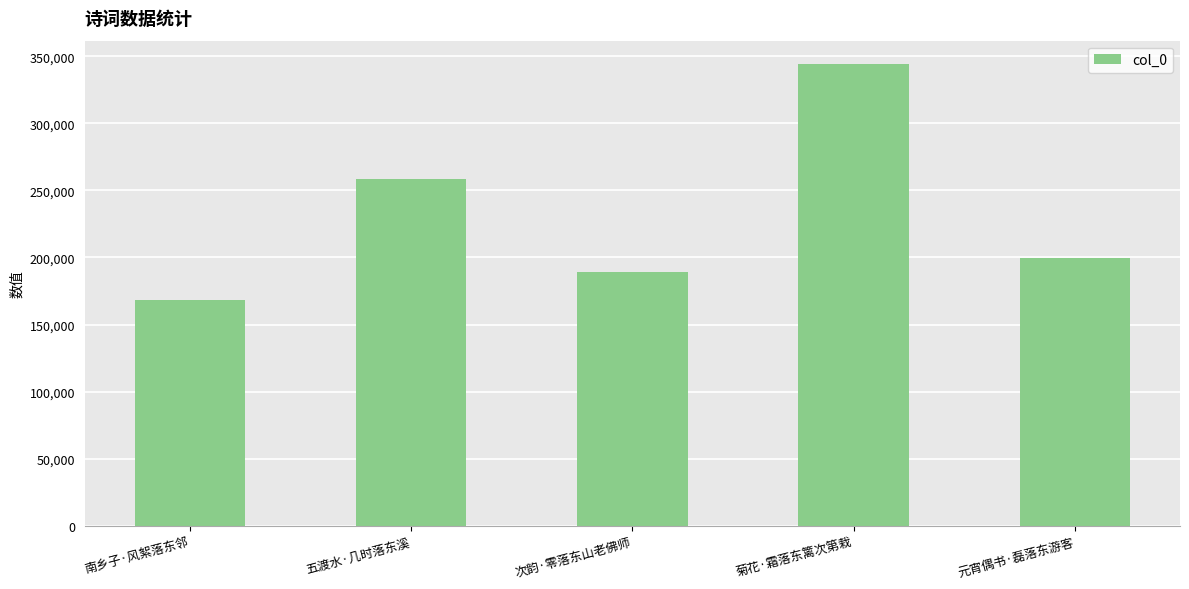

Reading right to left, transcribe all the data shown in this chart.

元宵偶书·磊落东游客=199358	菊花·霜落东篱次第栽=344360	次韵·零落东山老佛师=188814	五渡水·几时落东溪=258803	南乡子·风絮落东邻=168539